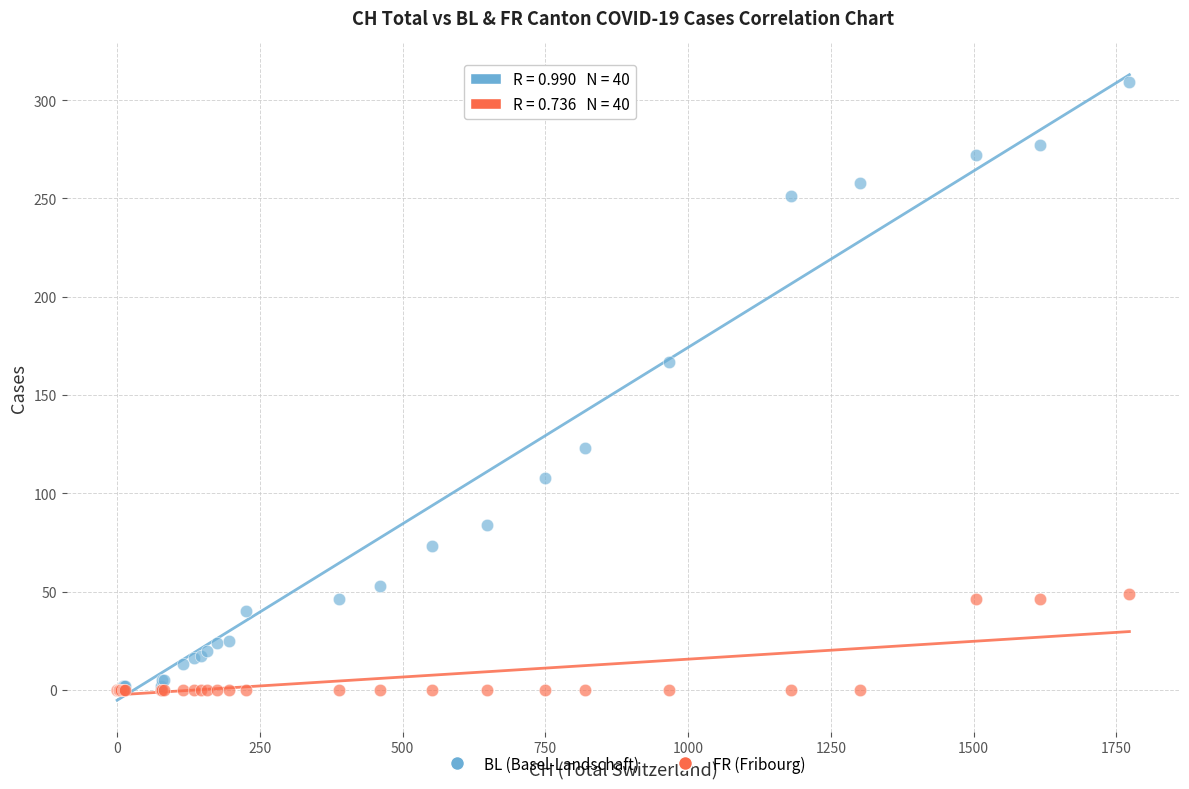

Across all series, what Y value is closest to 154?

167